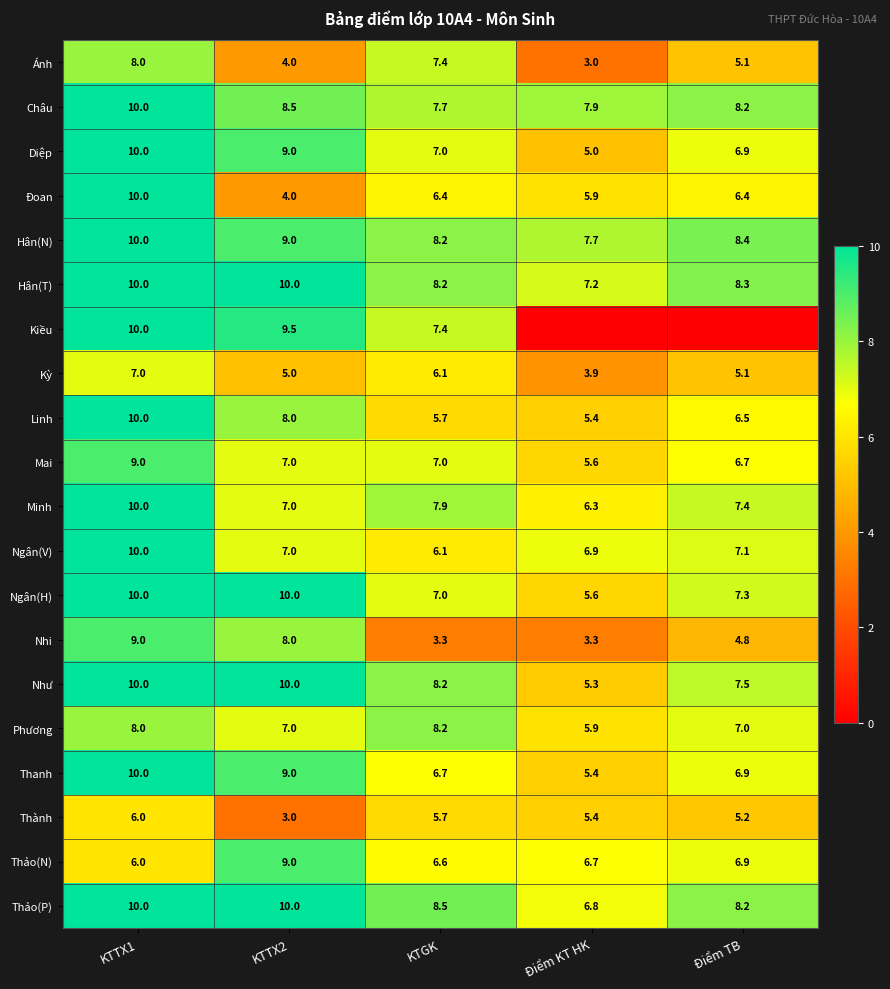

At which label does Thanh reach its minimum?

Điểm KT HK